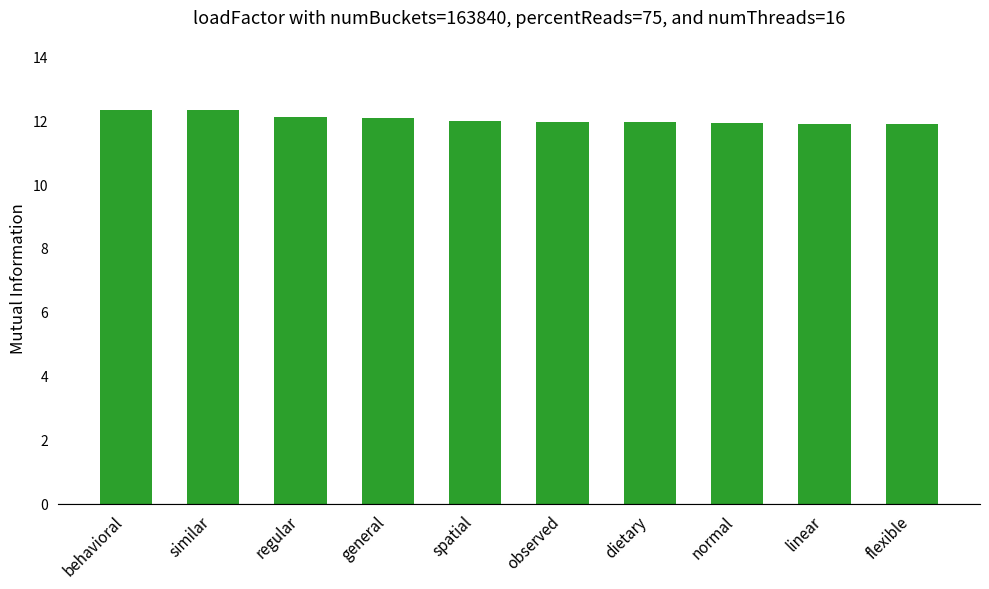

What is the ratio of the value at general to the value at flexible?

1.0